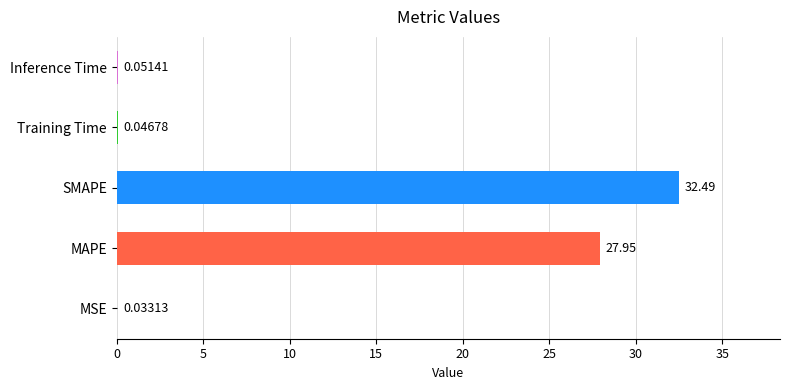

What is the change in value from SMAPE to Training Time?

-32.4